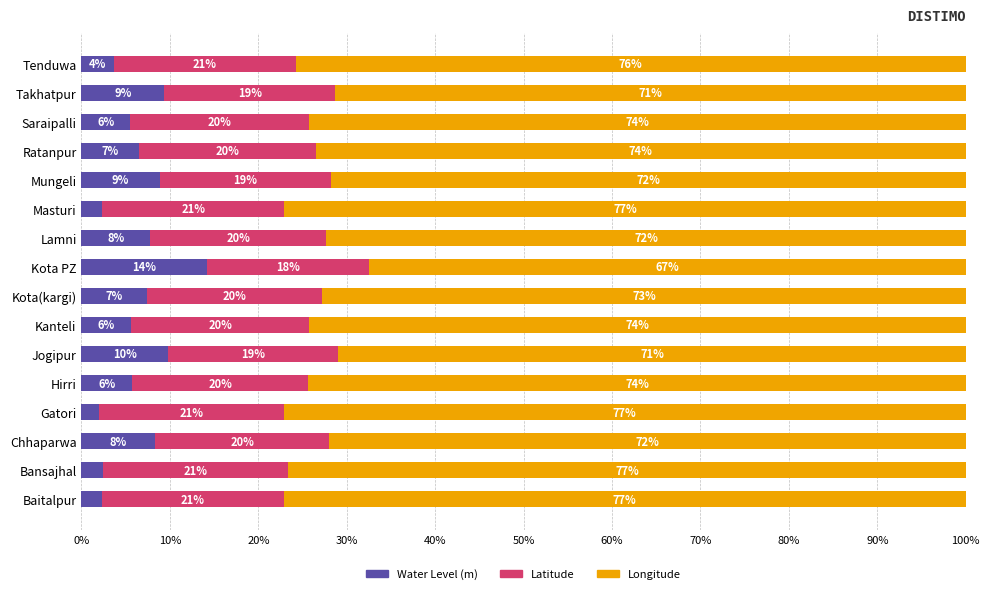

Count the number of data series in this chart.

3